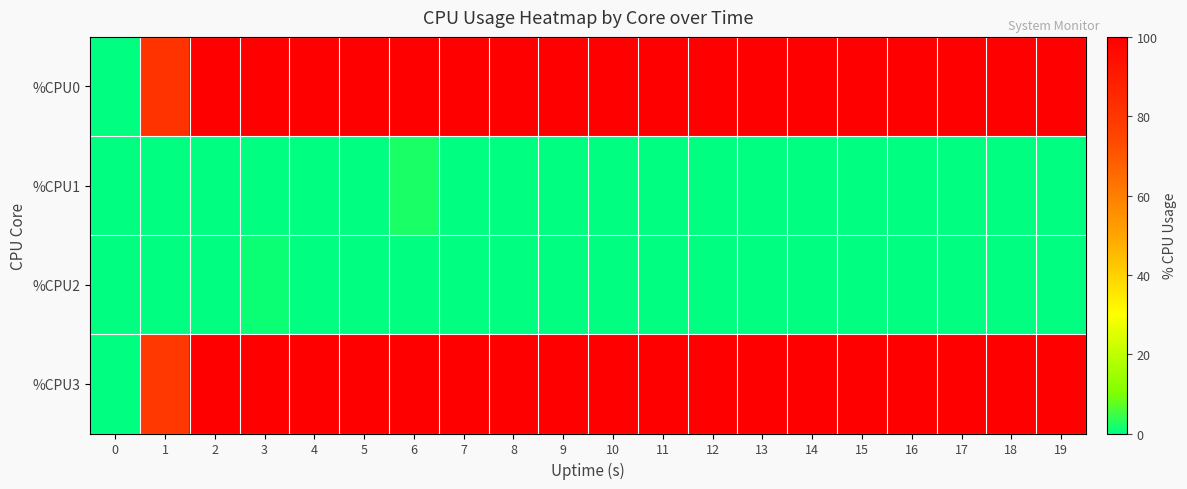

Which series changed the most between 15 and 18?

%CPU0